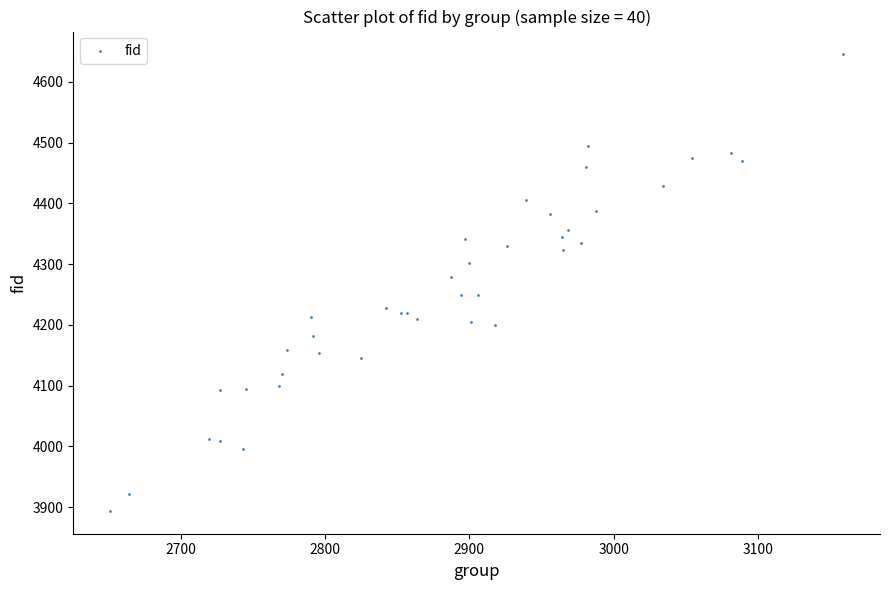

What Y value in the scatter plot is closest to 4269?

4278